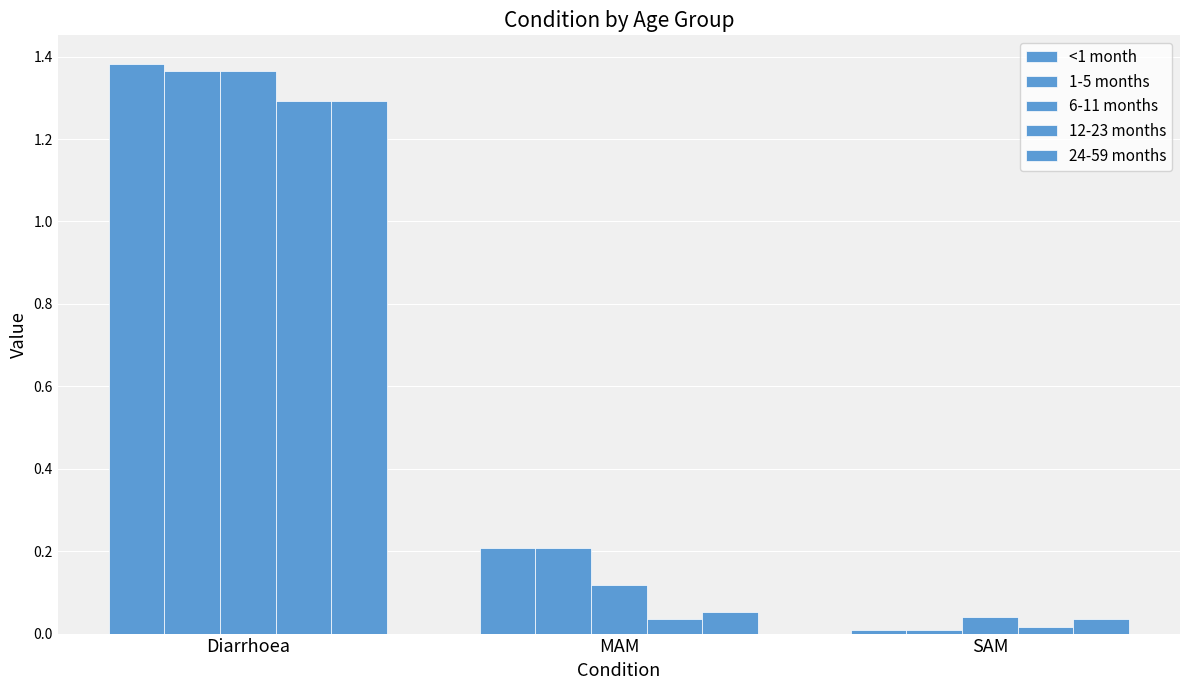

How many series are shown in this chart?

5